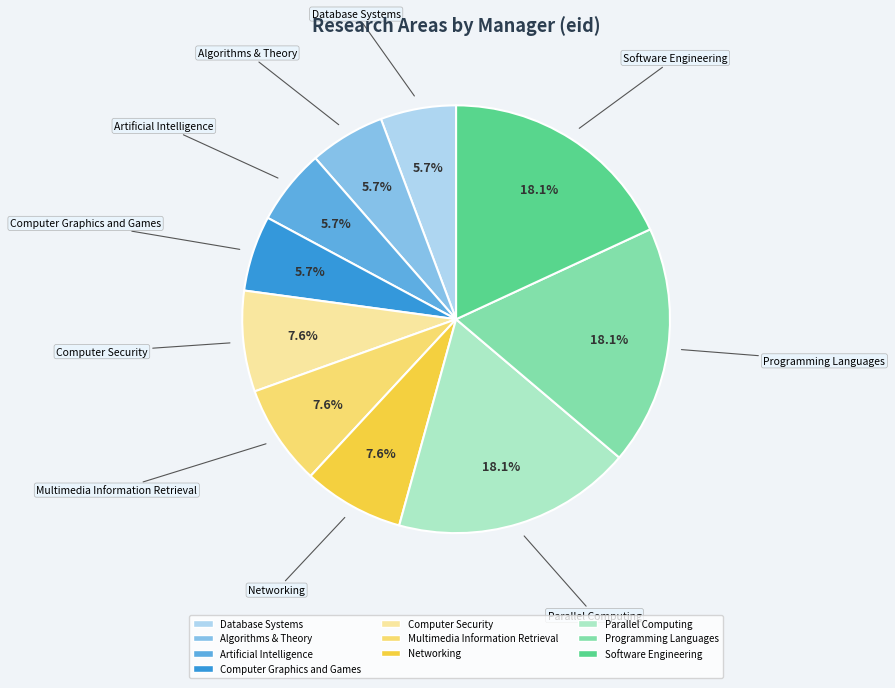

How many slices are in this pie chart?

10